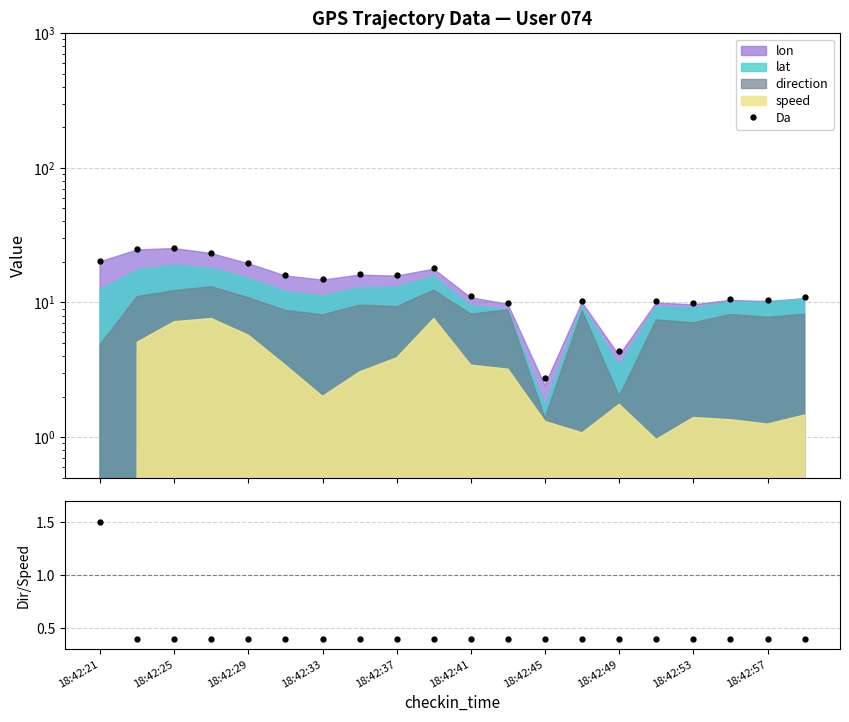

What is the average value of the ratio series?

0.5